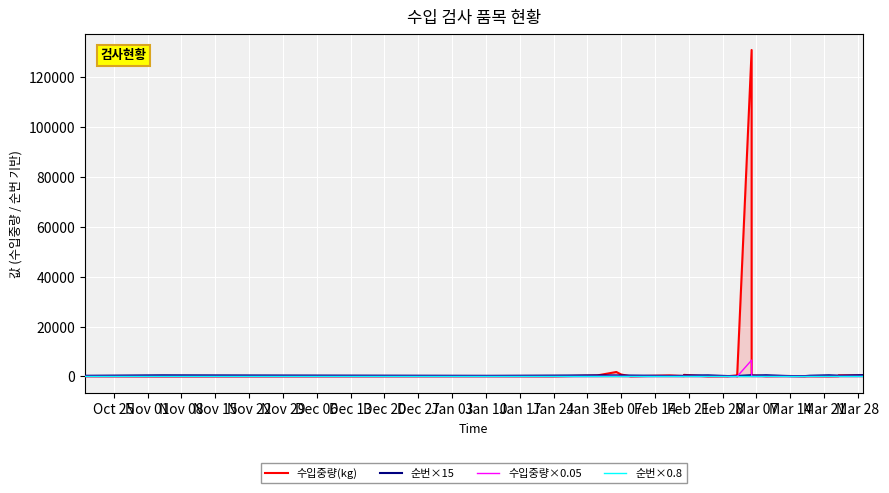

At how many categories does at least one series exceed 13552?

1